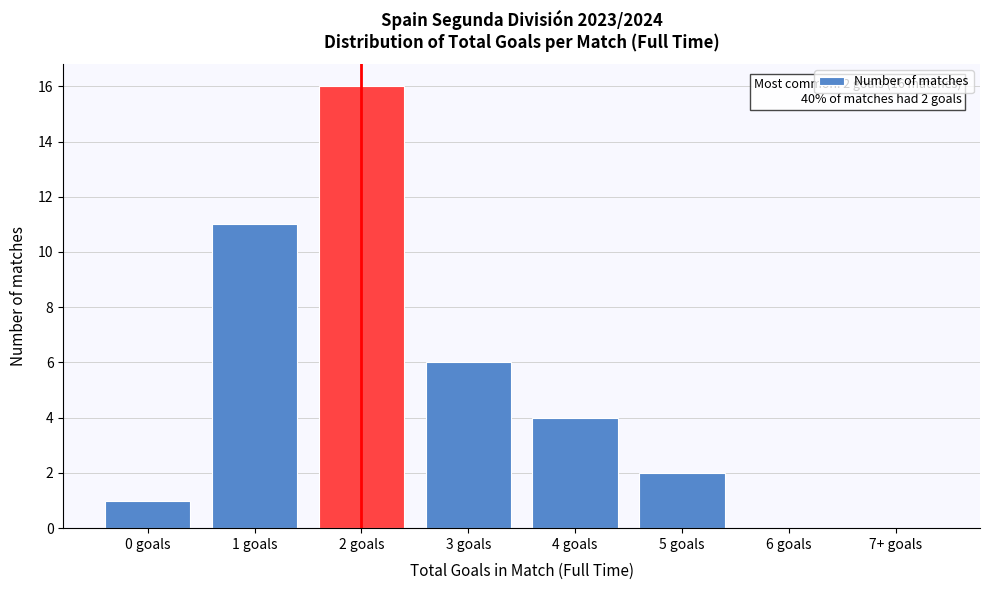

Reading left to right, list all the values displayed in this chart.

0 goals=1	1 goals=11	2 goals=16	3 goals=6	4 goals=4	5 goals=2	6 goals=0	7+ goals=0